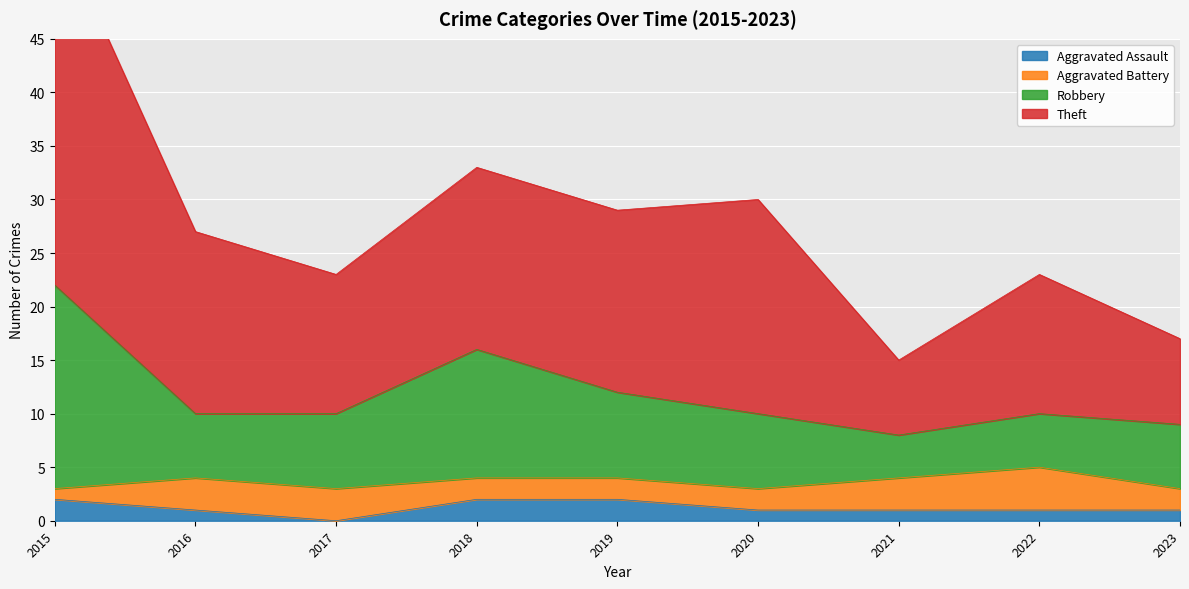

Count the number of categories in the chart.

9